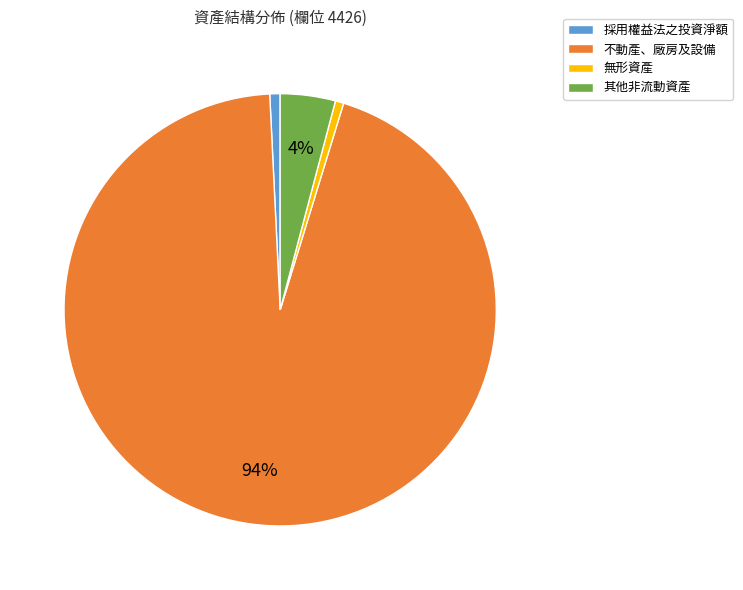

Is the sum of 無形資產 and 不動產、廠房及設備 greater than half?

Yes